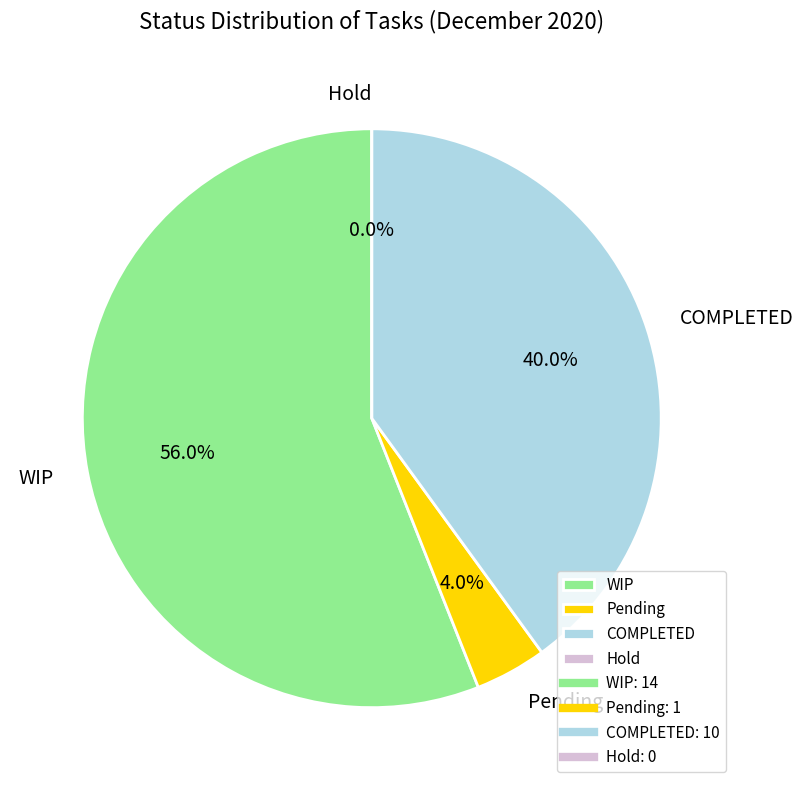

Which category accounts for the majority?

WIP